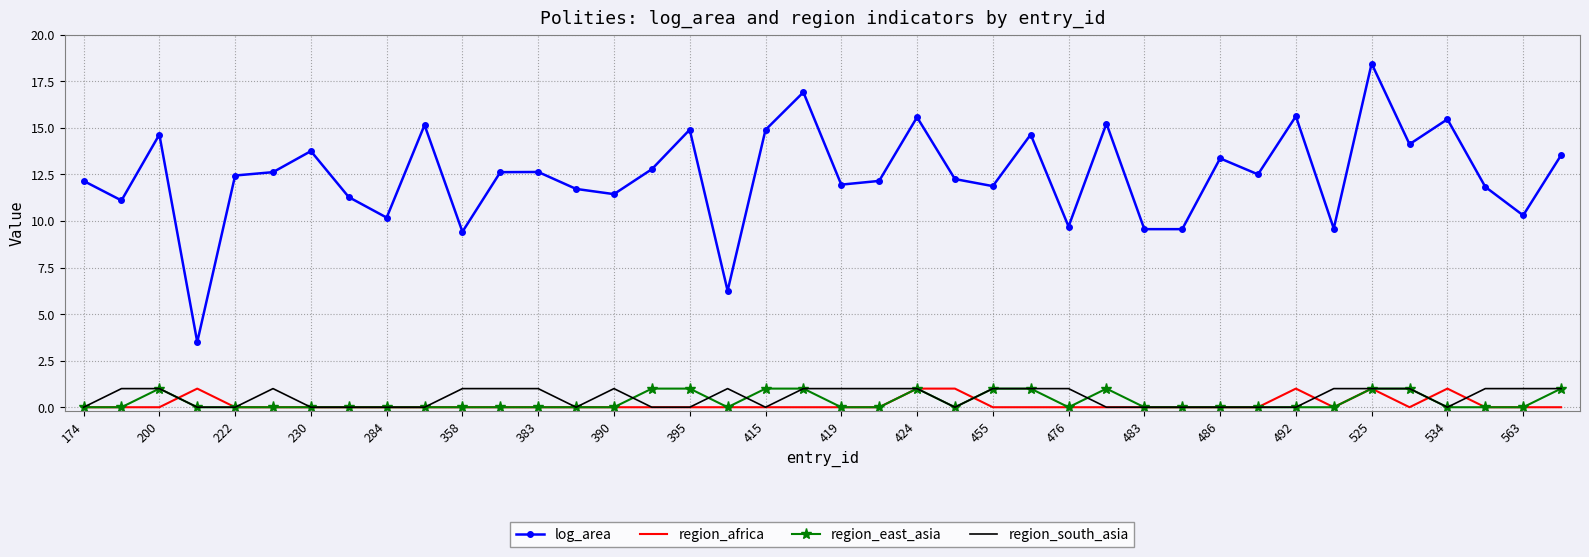

Which series has the largest range (max minus min)?

log_area